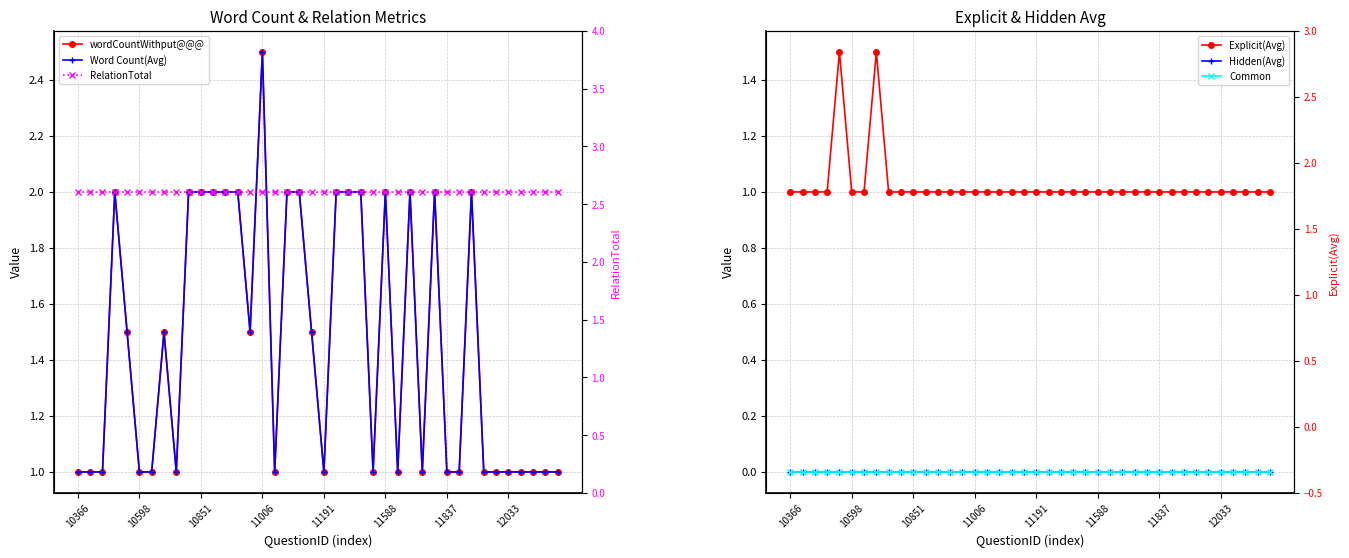

Which category has the lowest value across all series?

10366